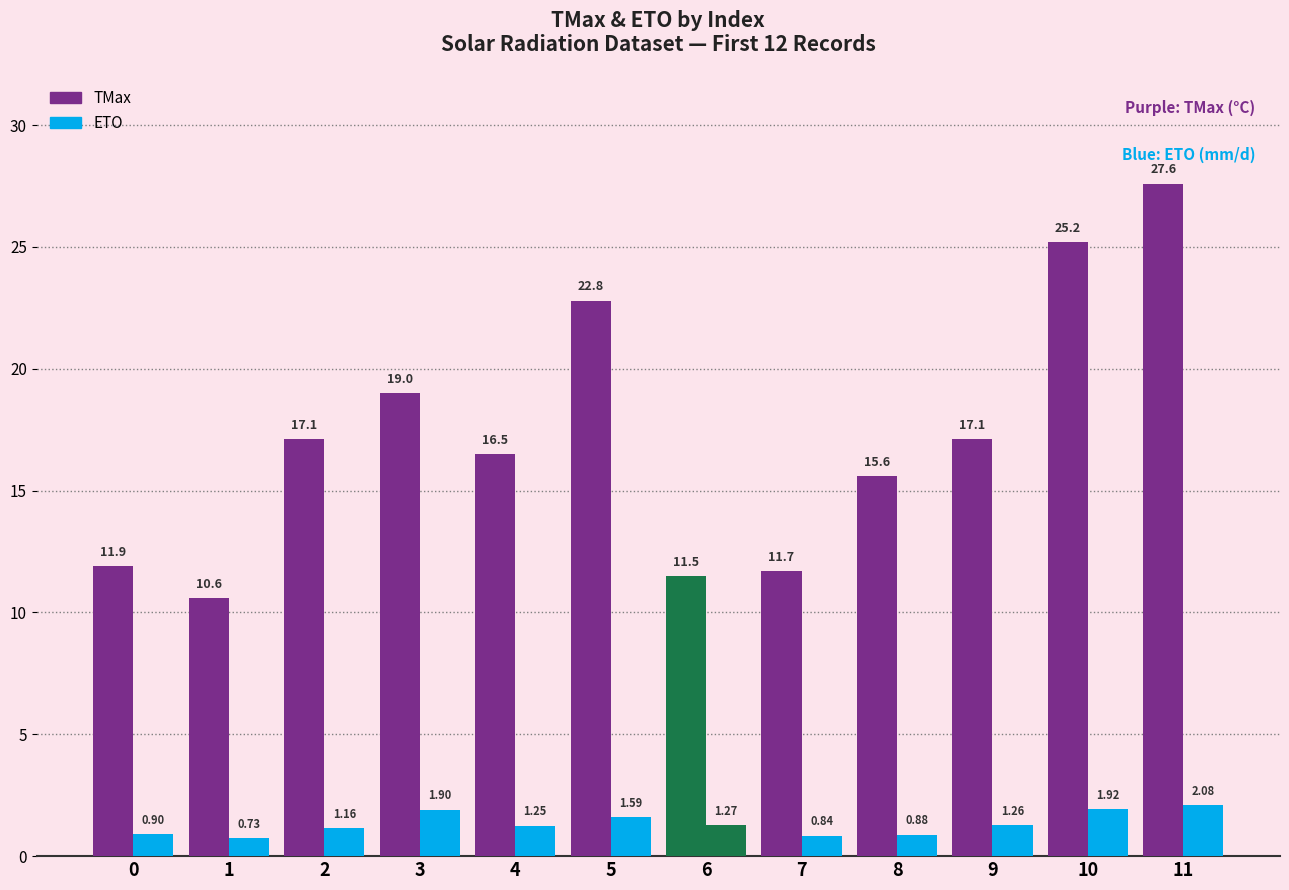

What value does the TMax series have at 6?

11.5